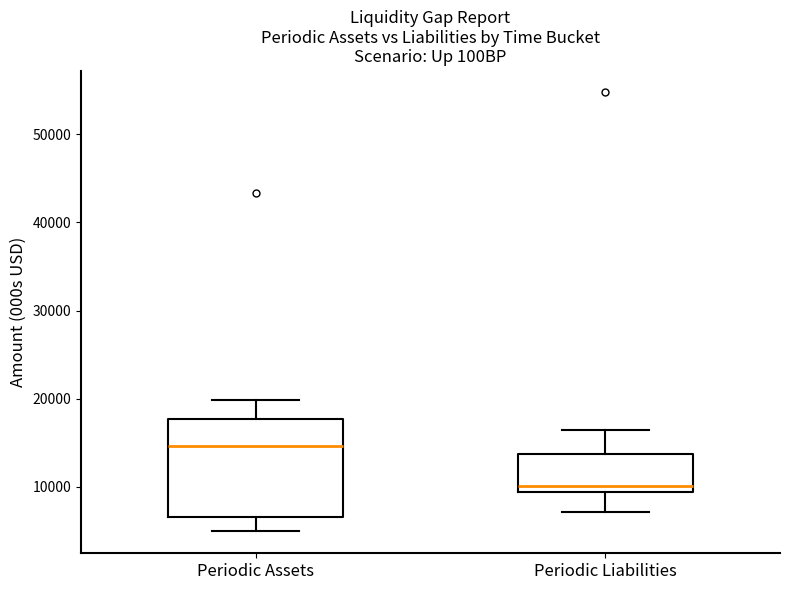

Reading left to right, read every box against the y-axis: the position of its median line, the range the box covers, and the ends of its whiskers. The values are not printed on the chart, so give them approximately, as read against the axis.

Periodic Assets: median 15000, box 7000 to 18000, whiskers 5000 to 20000
Periodic Liabilities: median 10000, box 9000 to 14000, whiskers 7000 to 16000